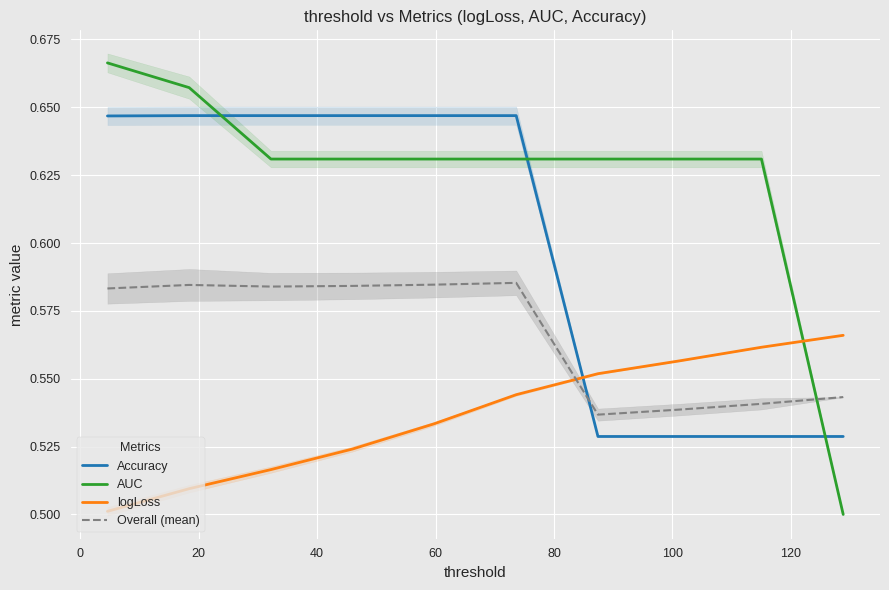

After their last crossing, which series has the higher values: Accuracy or logLoss?

logLoss